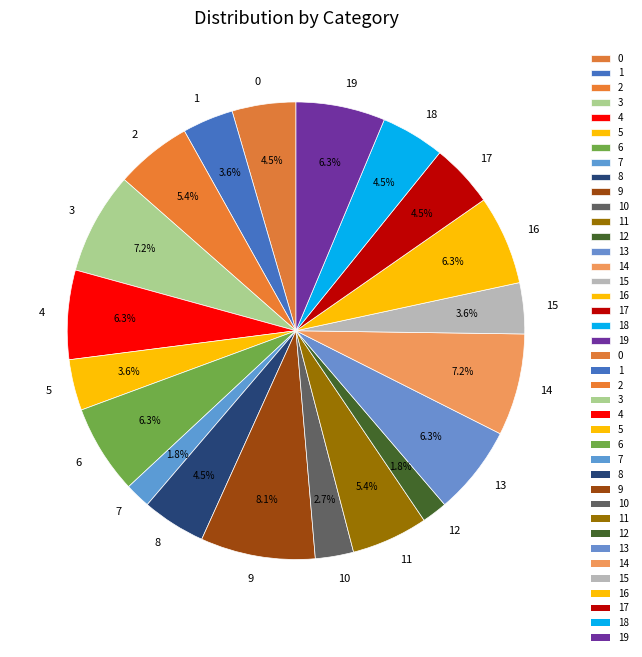

Is there any slice that represents more than half of the pie?

No